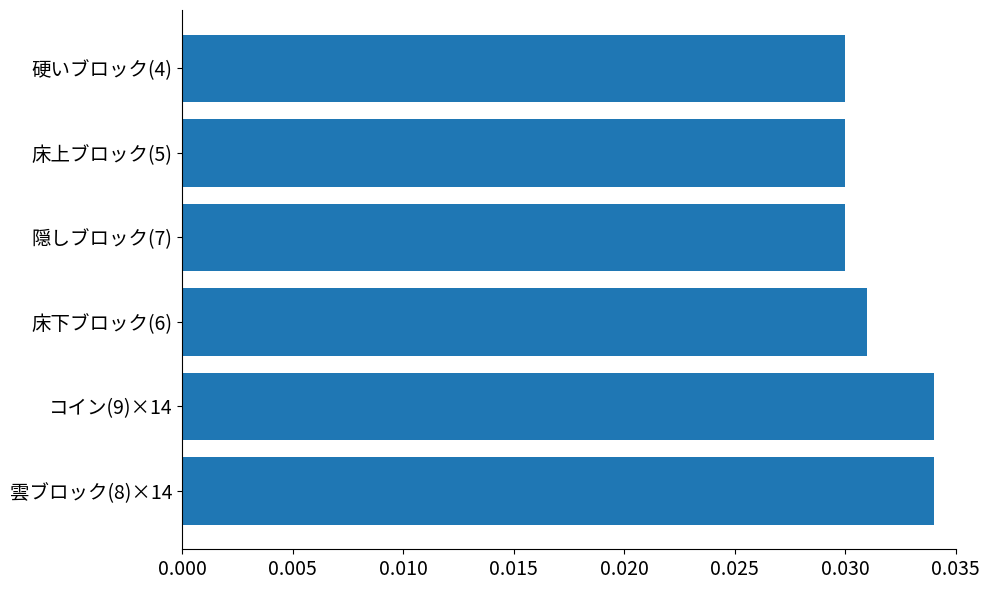

Count the values in the range 0 to 1.

6